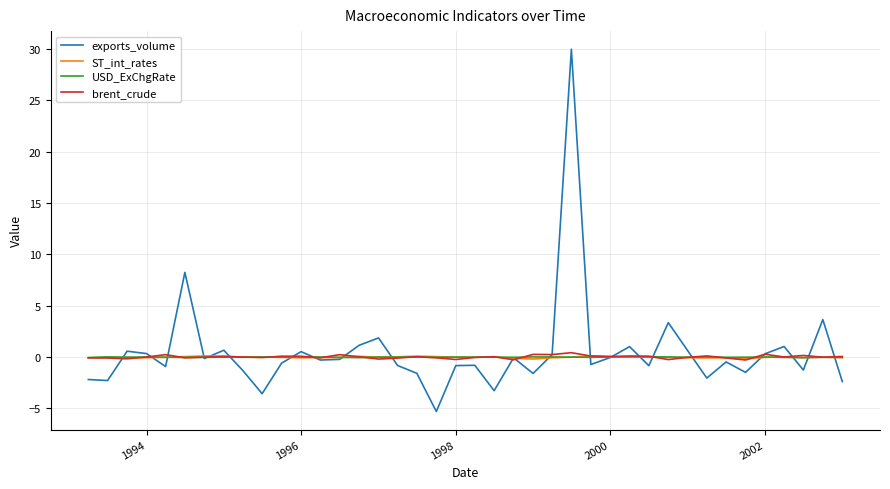

Is this an area chart (filled region under the line)?

No